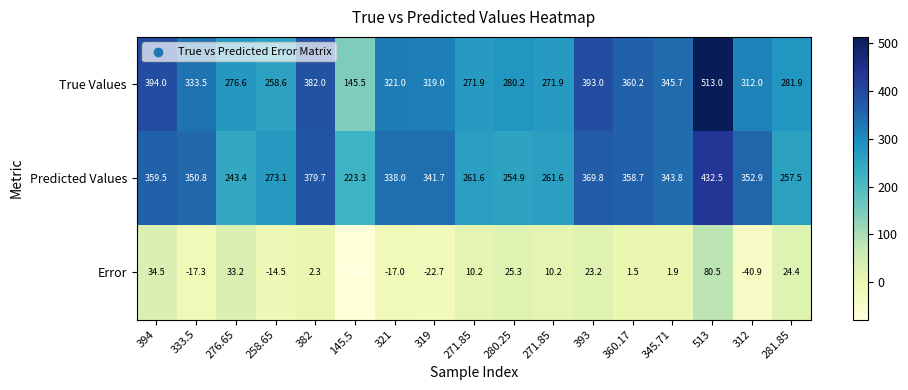

Count the number of data series in this chart.

3